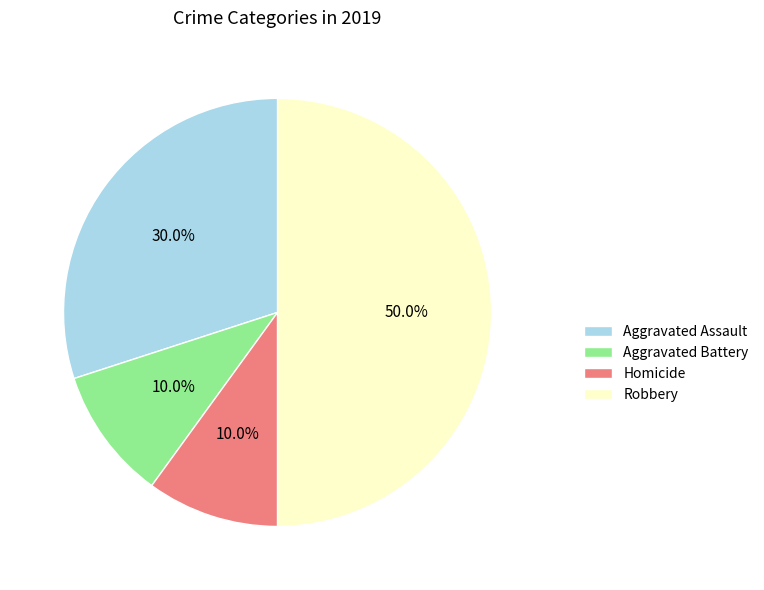

To the nearest percent, what percentage of the pie is Robbery?

50%